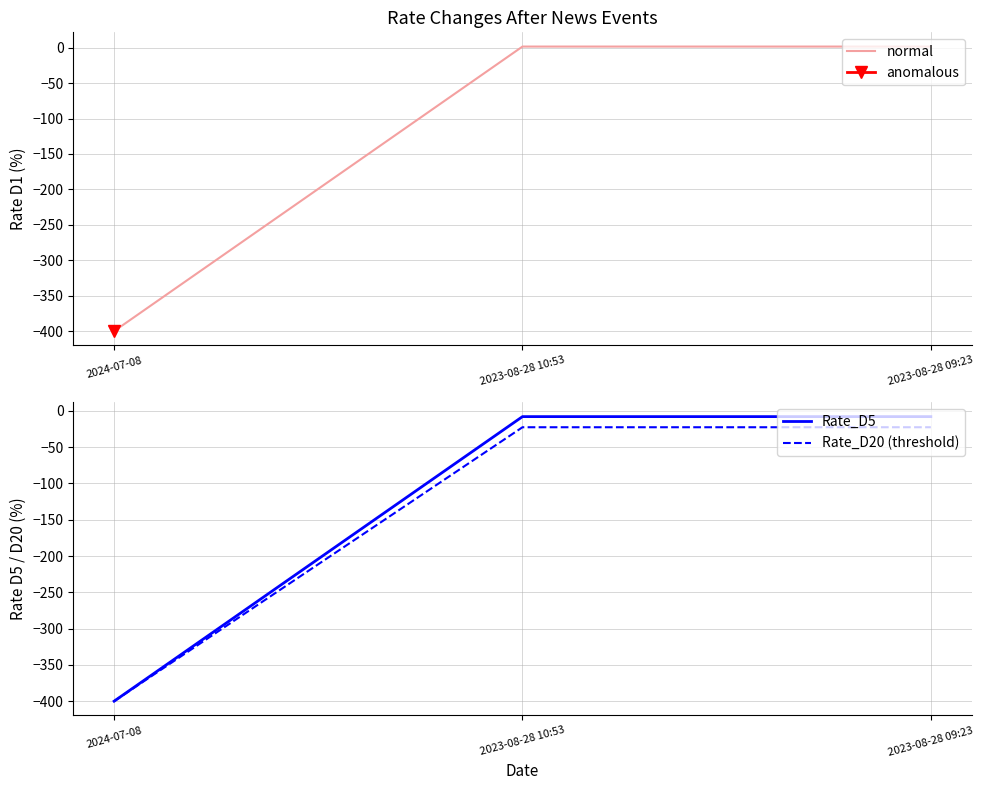

Does the chart display data point markers on the line(s)?

No